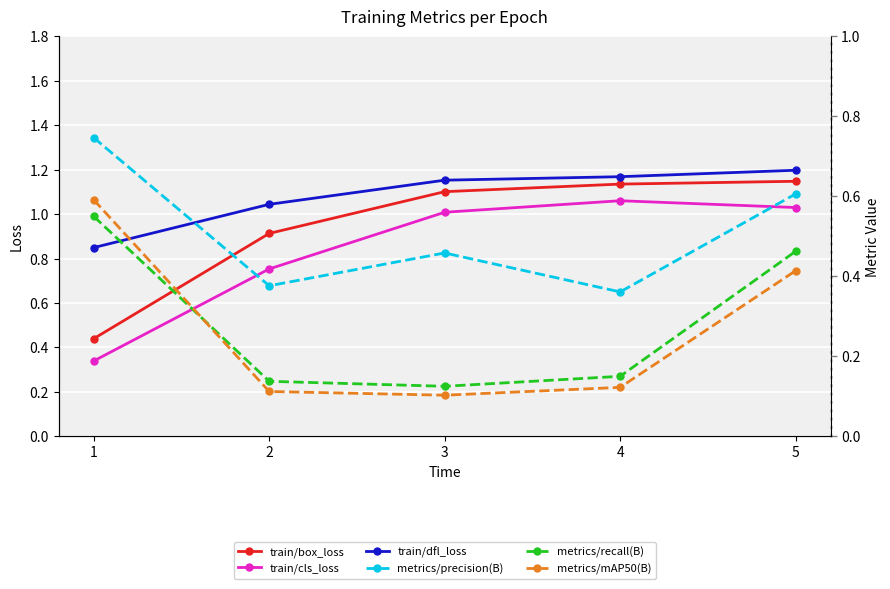

Rank the series by their maximum value, from highest to lowest.

train/dfl_loss, train/box_loss, train/cls_loss, metrics/precision(B), metrics/mAP50(B), metrics/recall(B)